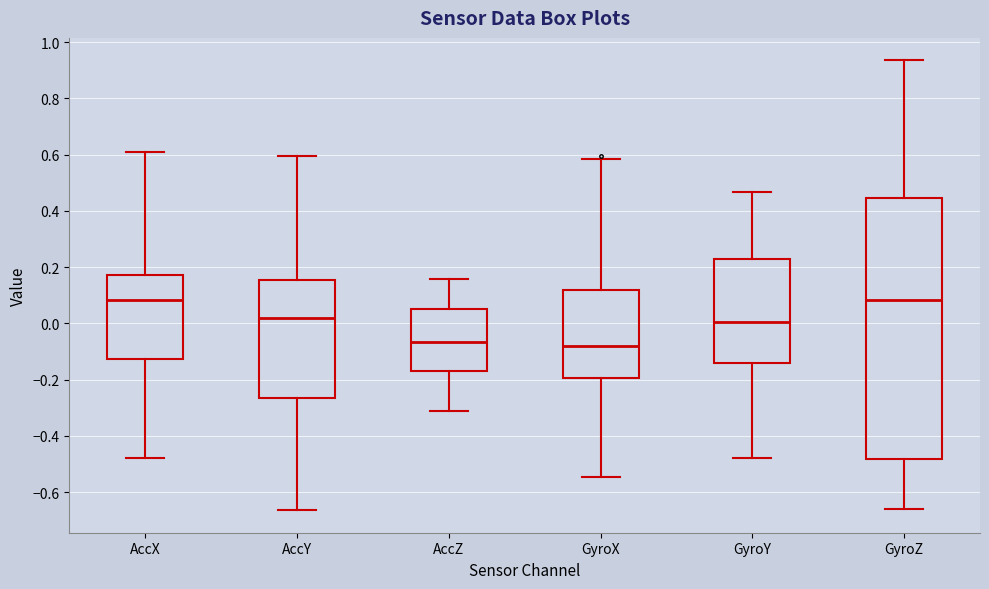

Comparing the boxes themselves (not the whiskers), which one is the tallest?

GyroZ